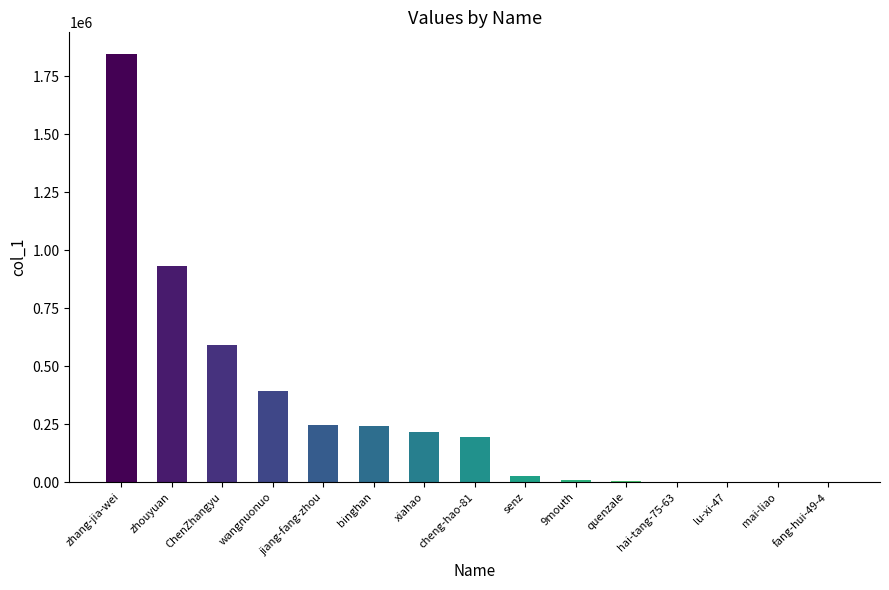

The value at xiahao is 214699. True or false?

True